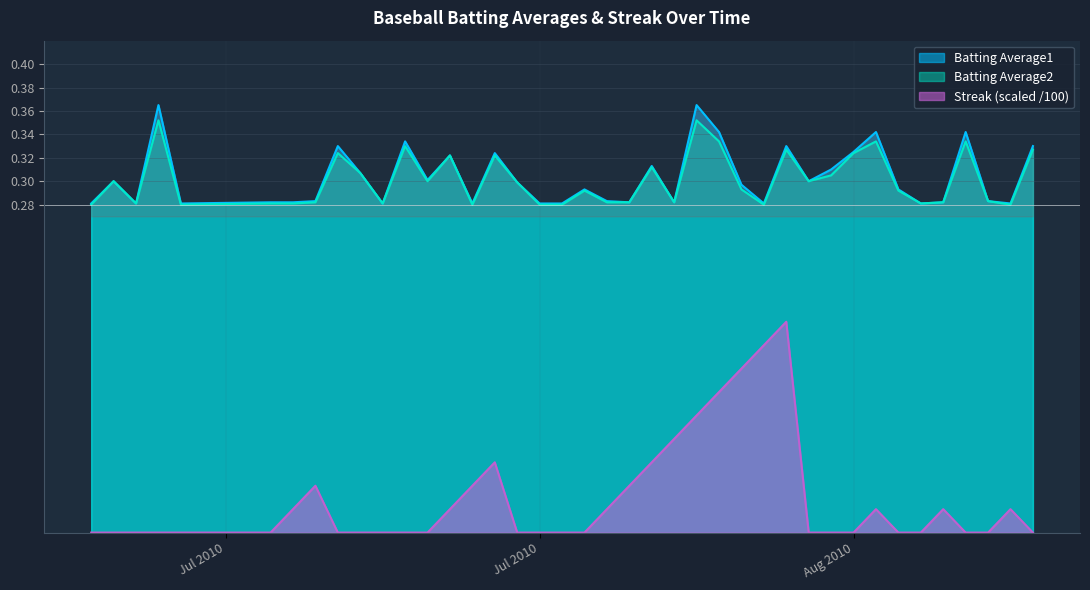

True or false: Batting Average2 and Streak intersect in this chart.

False